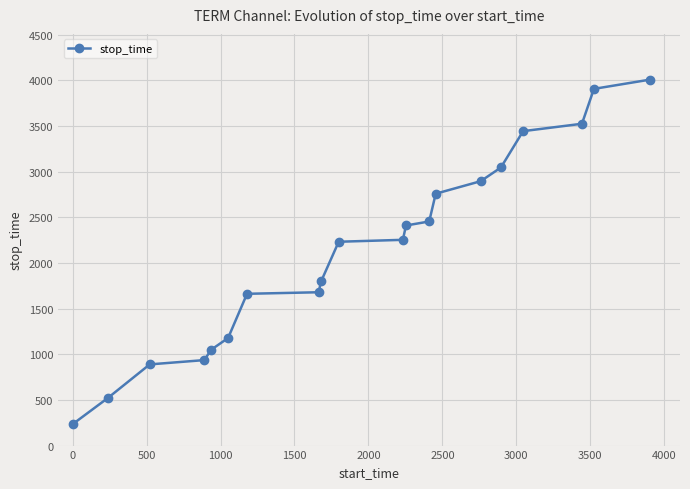

What is the greatest value displayed?

4008